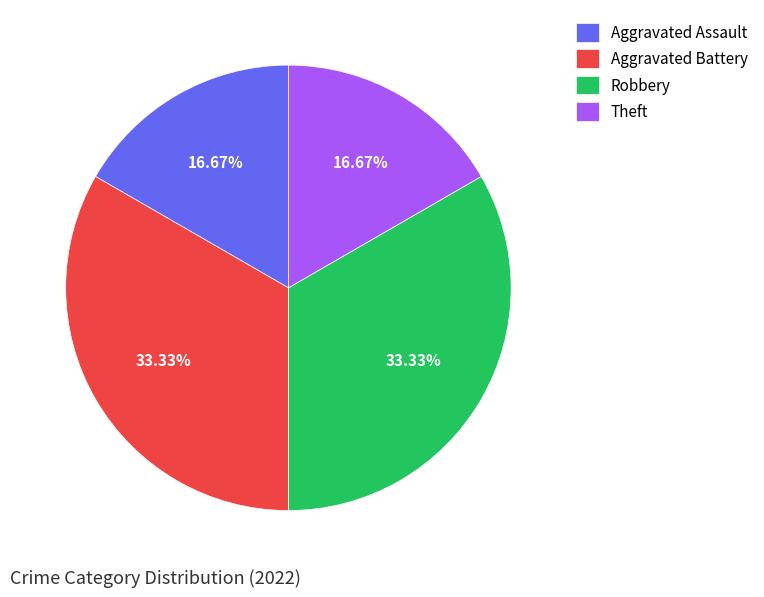

Approximately how many times larger is the value at Robbery compared to Aggravated Assault?

2.0